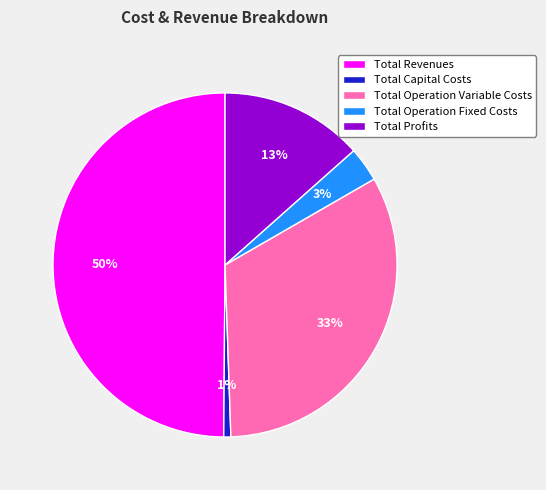

How many segments does this pie chart have?

5